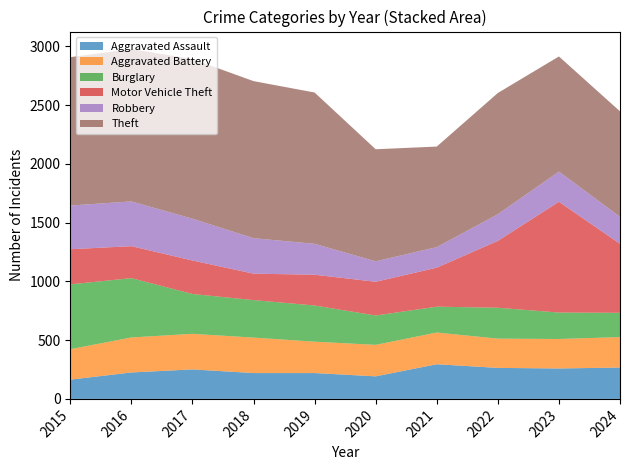

What is the sum of the Theft values at 2016 and 2019?

2585